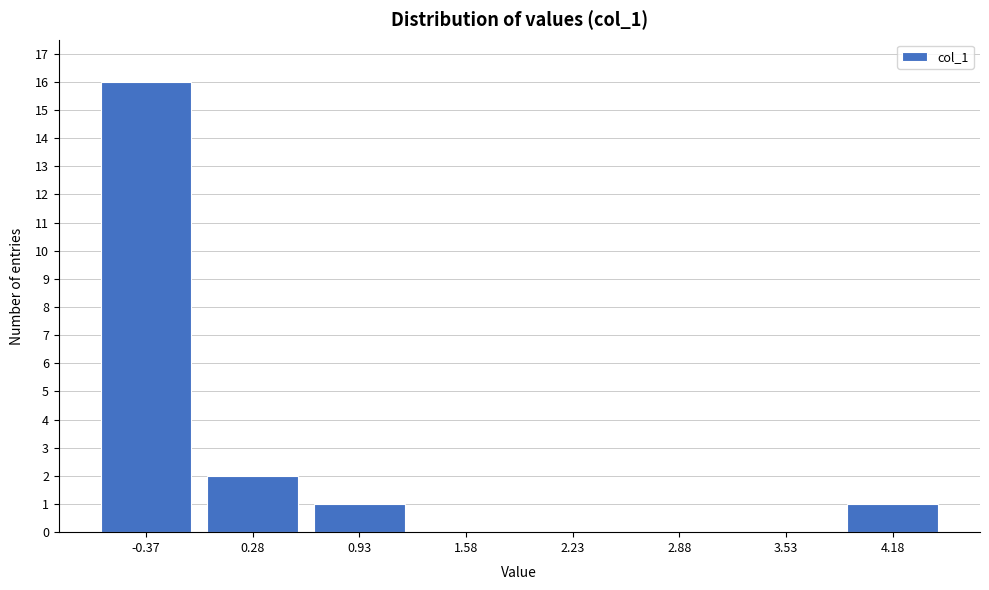

Reading left to right, what are all the values shown in this chart?

-0.37=16	0.28=2	0.93=1	1.58=0	2.23=0	2.88=0	3.53=0	4.18=1